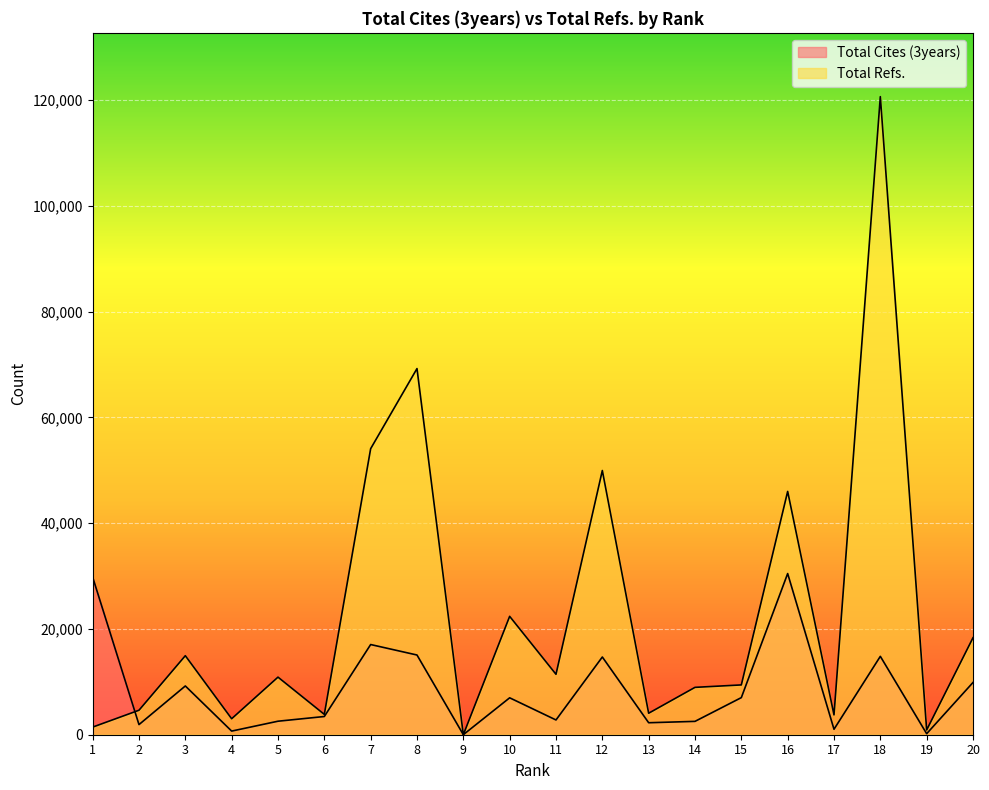

What is the sum of all Total Cites (3years) values?

172361